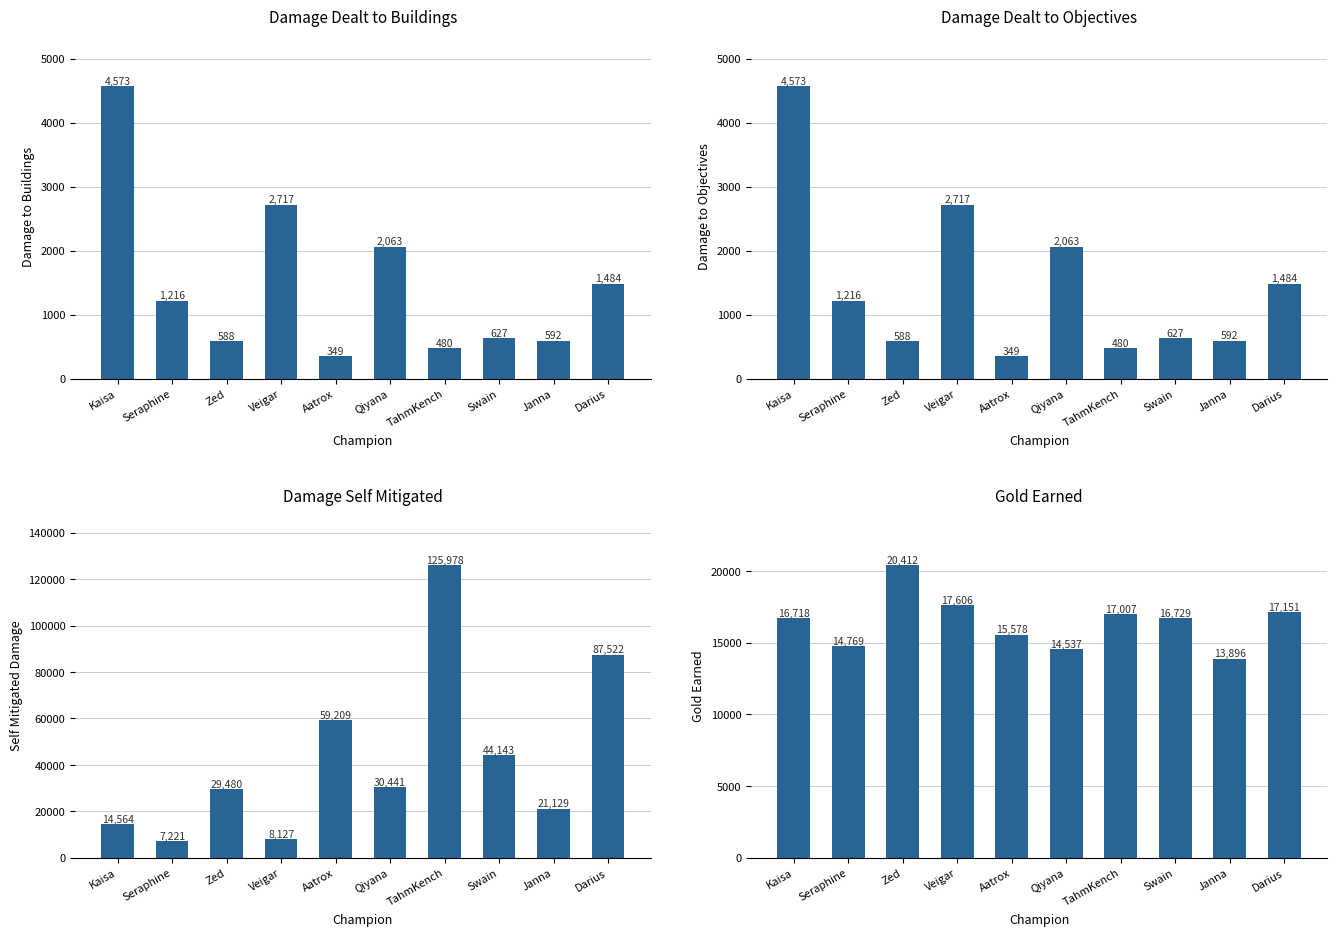

Reading right to left, what are all the values shown in this chart?

damageDealtToBuildings: 1484	592	627	480	2063	349	2717	588	1216	4573
damageDealtToObjectives: 1484	592	627	480	2063	349	2717	588	1216	4573
damageSelfMitigated: 87522	21129	44143	125978	30441	59209	8127	29480	7221	14564
goldEarned: 17151	13896	16729	17007	14537	15578	17606	20412	14769	16718